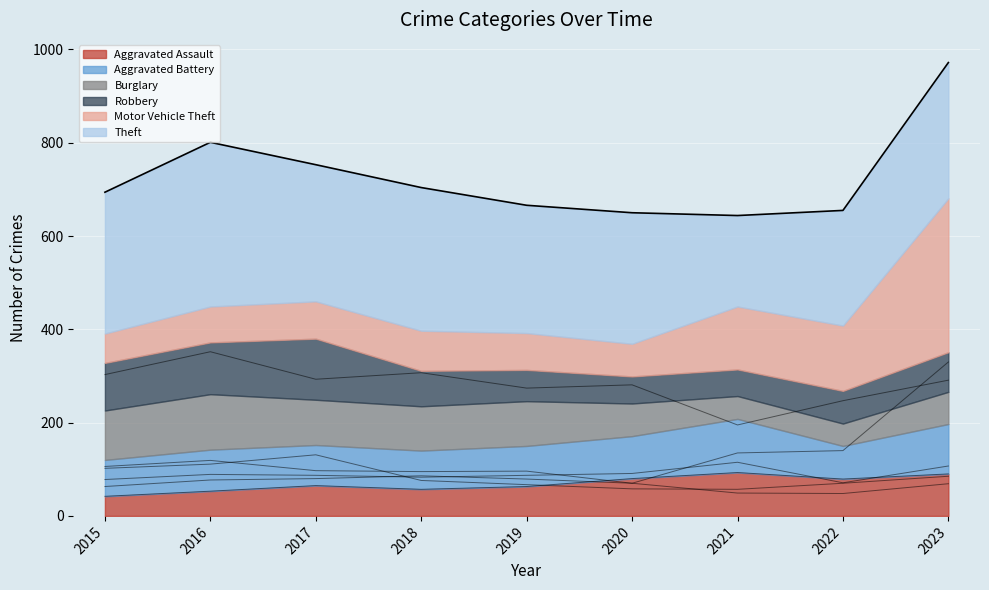

How many lines are shown in the chart?

6